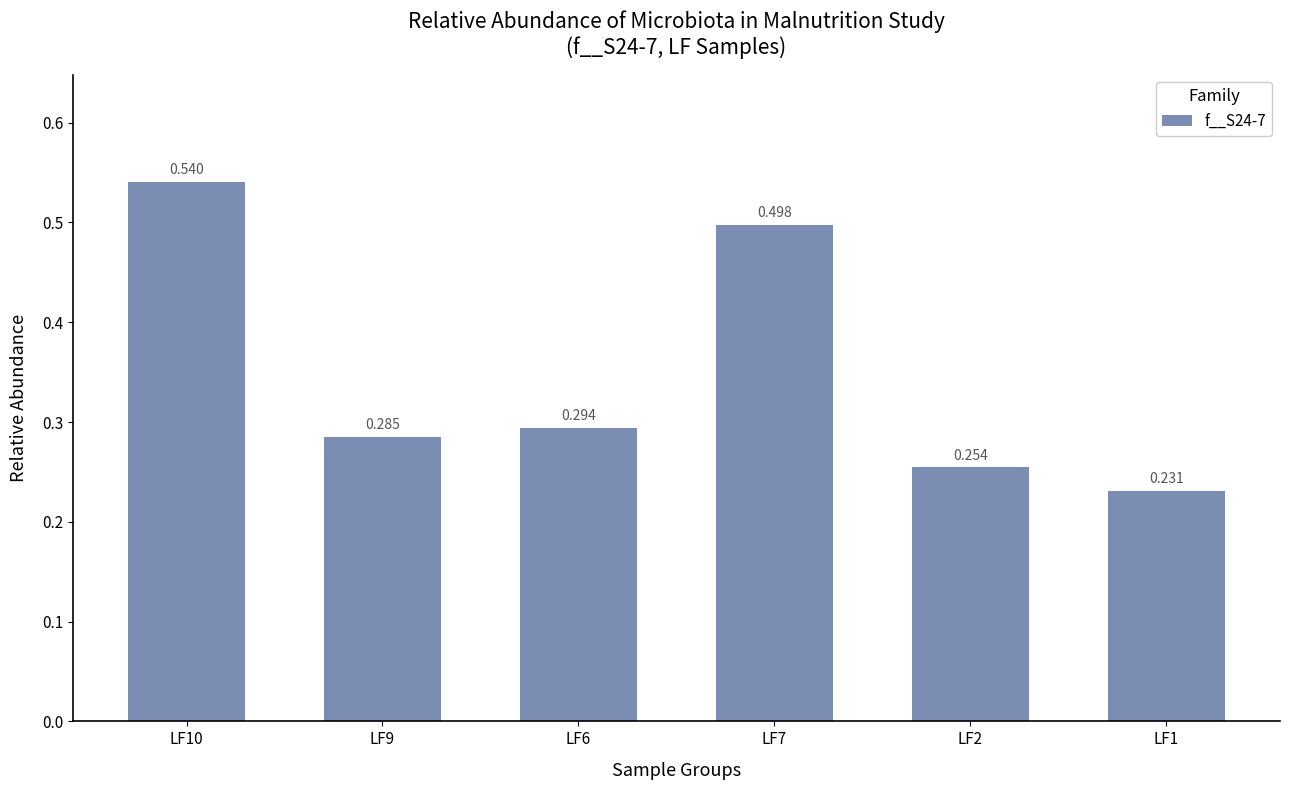

At which category does the chart reach its peak across all series?

LF10